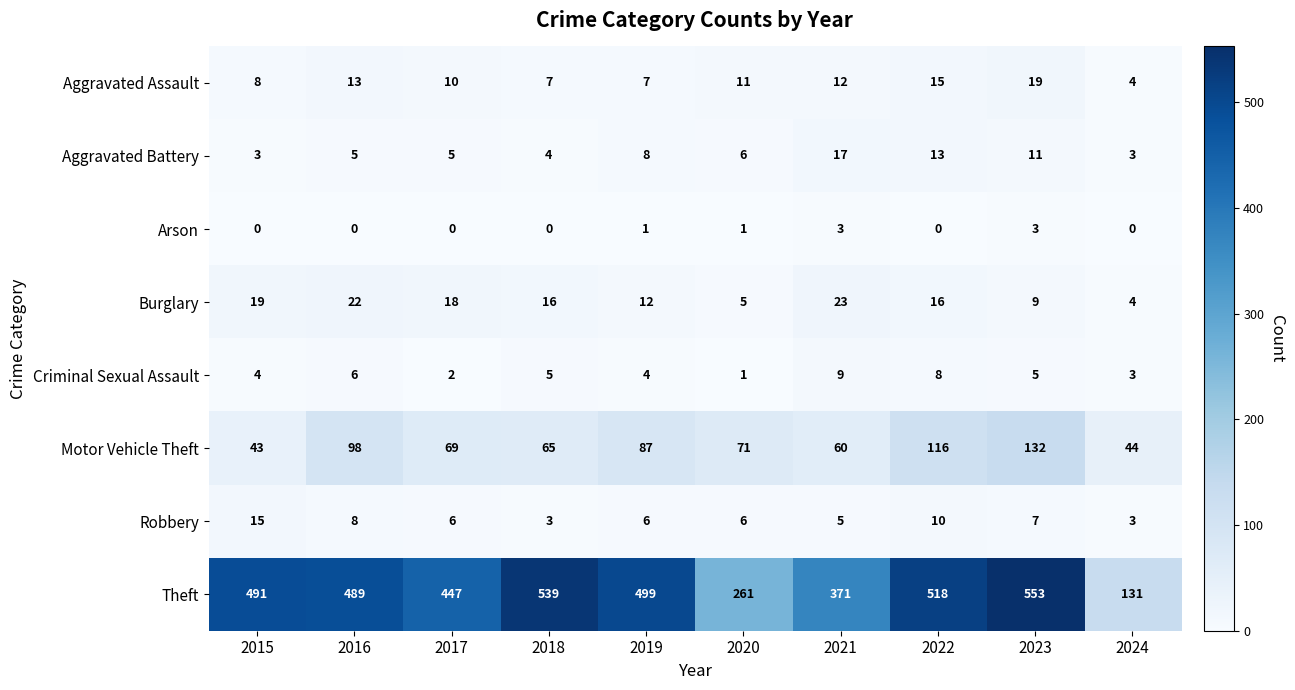

Which label corresponds to the largest value in the chart?

2023